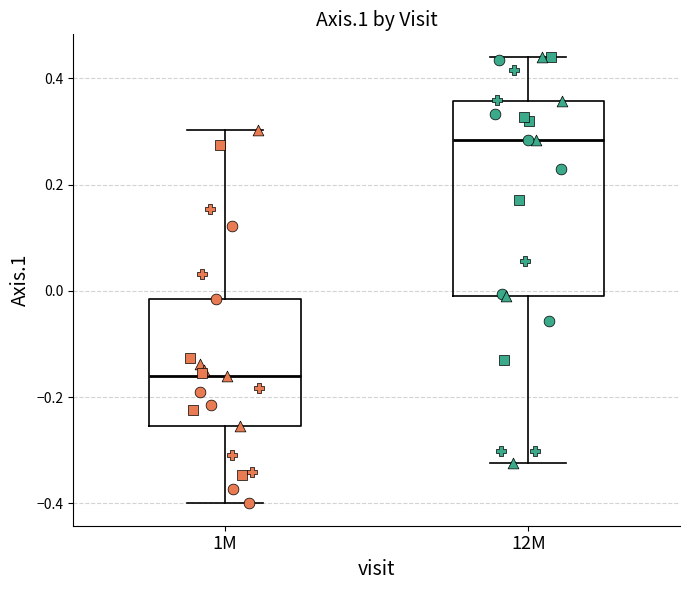

Comparing the boxes themselves (not the whiskers), which one is the tallest?

12M